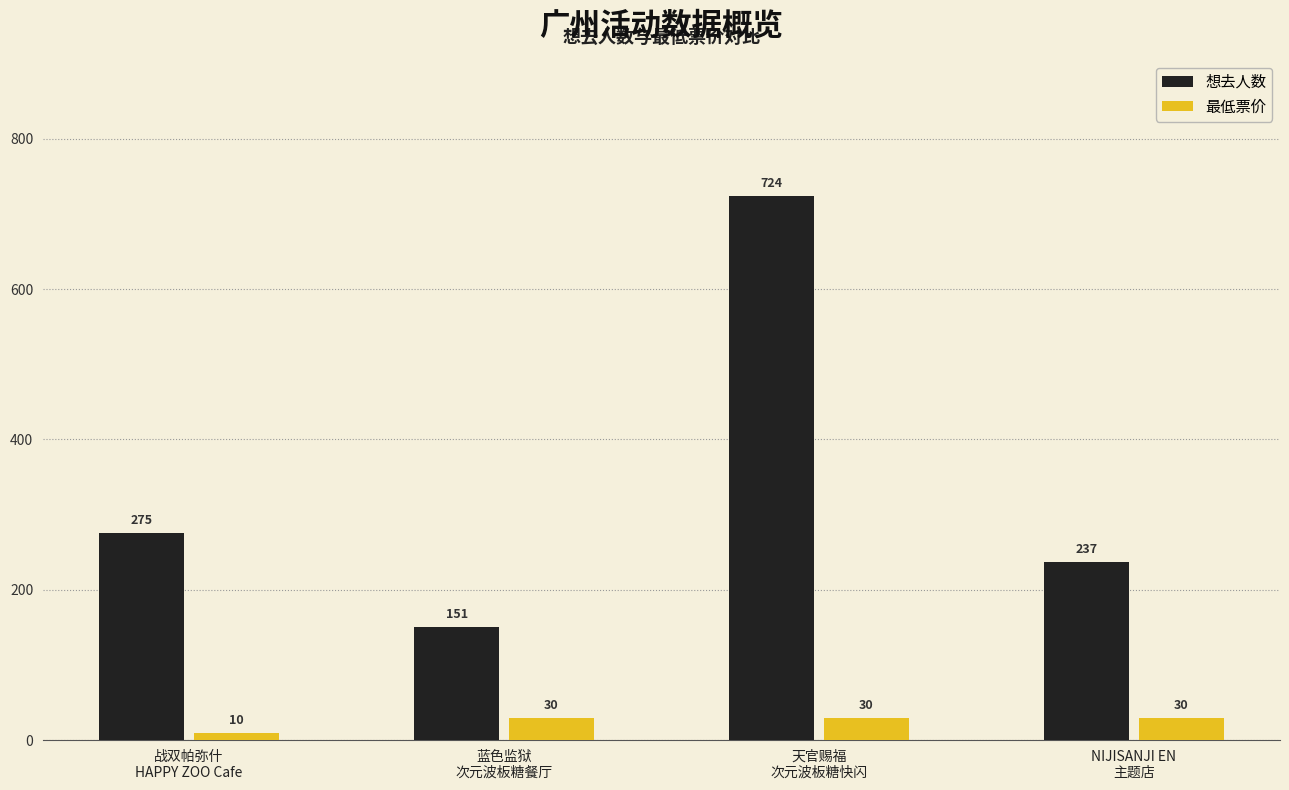

Reading left to right, transcribe all the data shown in this chart.

想去人数: 275	151	724	237
最低票价: 10	30	30	30